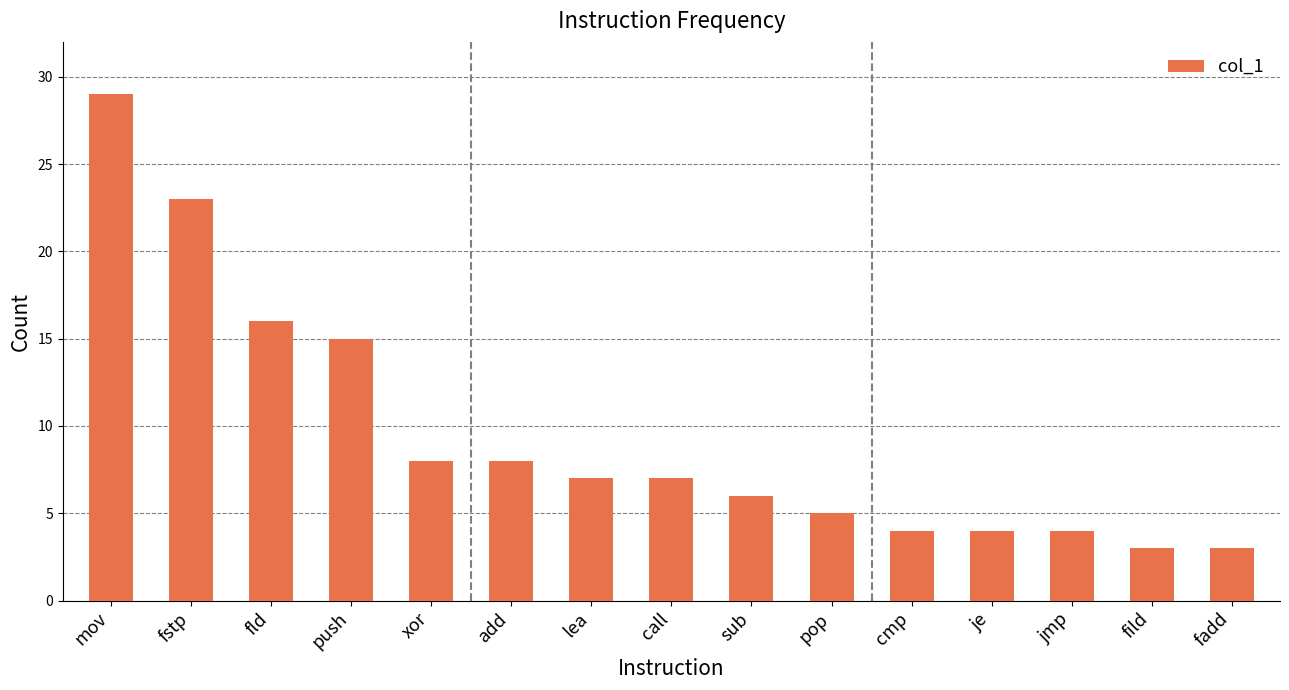

What is the value of the 3rd bar from the left?

16